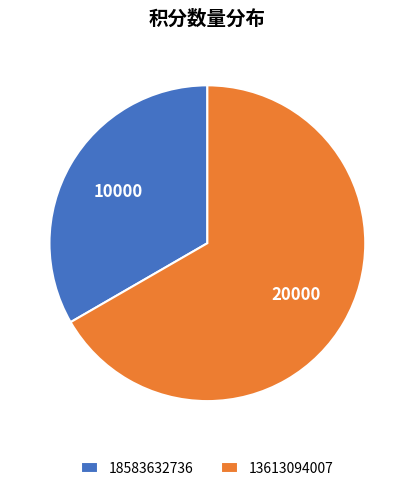

Is there a majority slice in this chart?

Yes